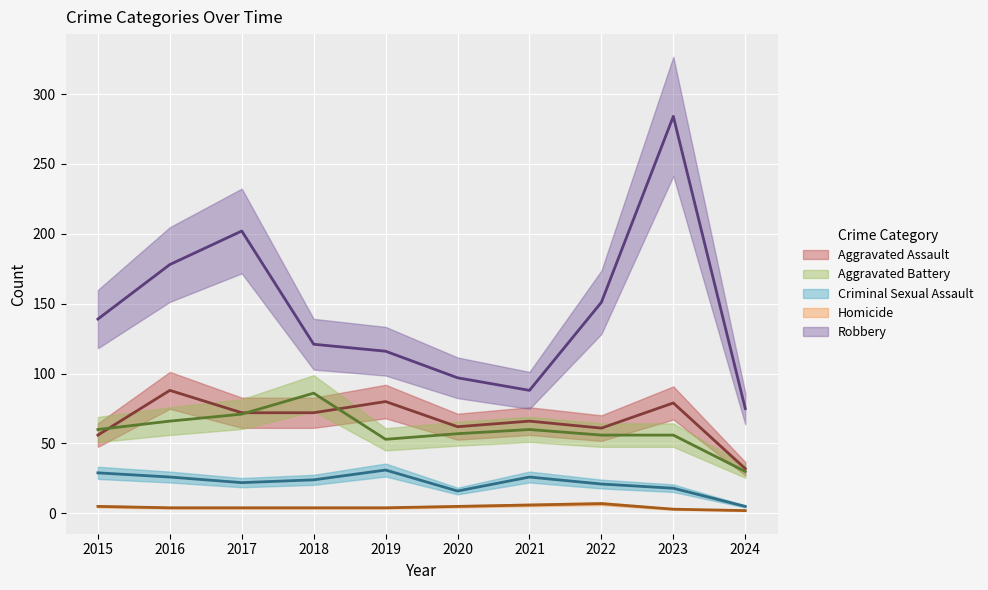

At which category does Robbery reach its first local peak?

2017